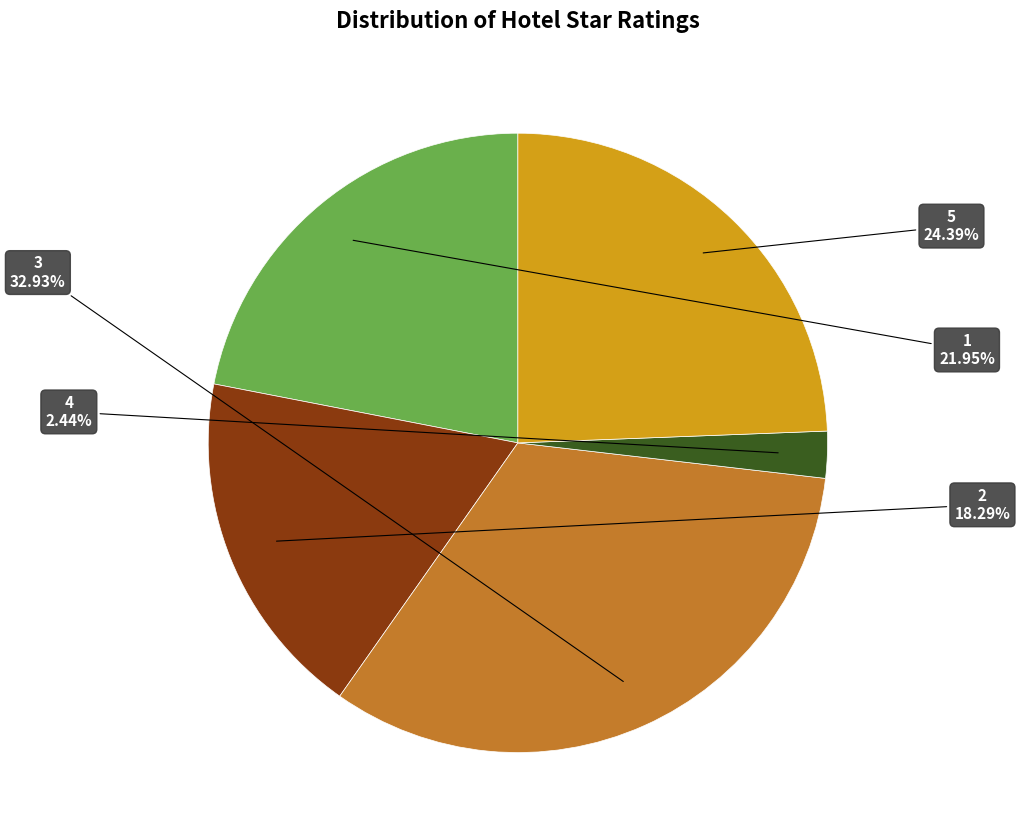

Is there a majority slice in this chart?

No